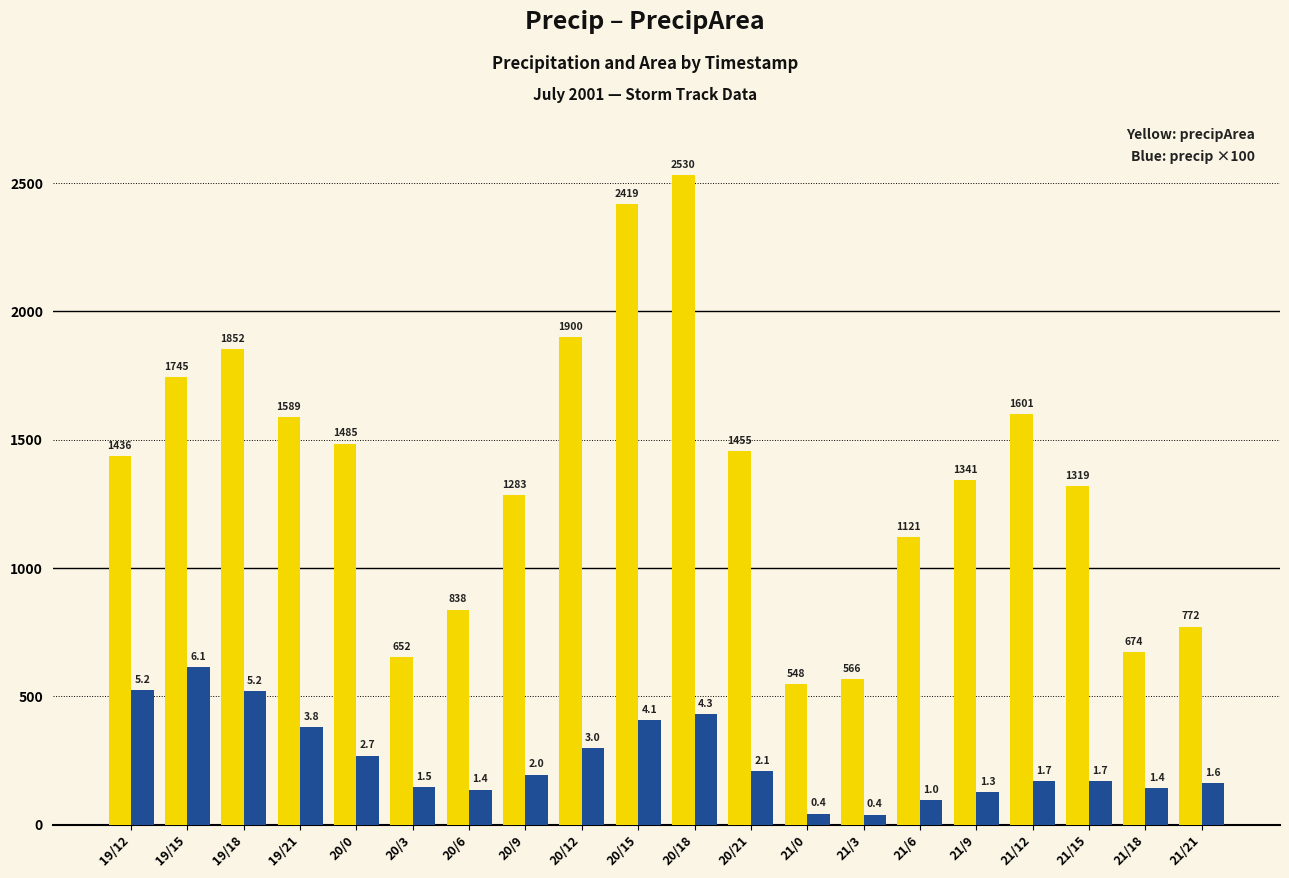

Does the chart contain stacked bars?

No